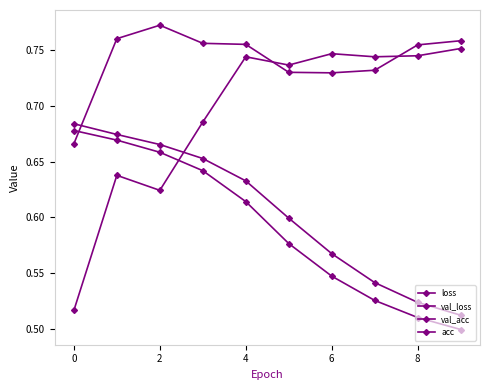

What is the difference between the second highest and second lowest values in the acc series?

0.1